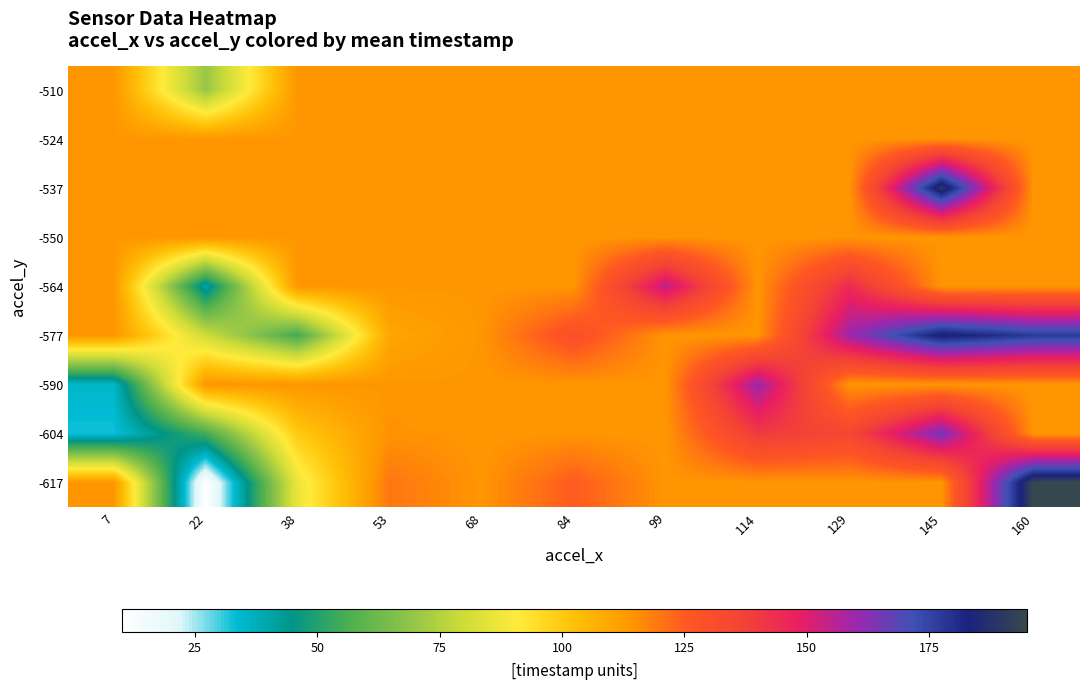

What is the total value across all series at 114?

1100.1